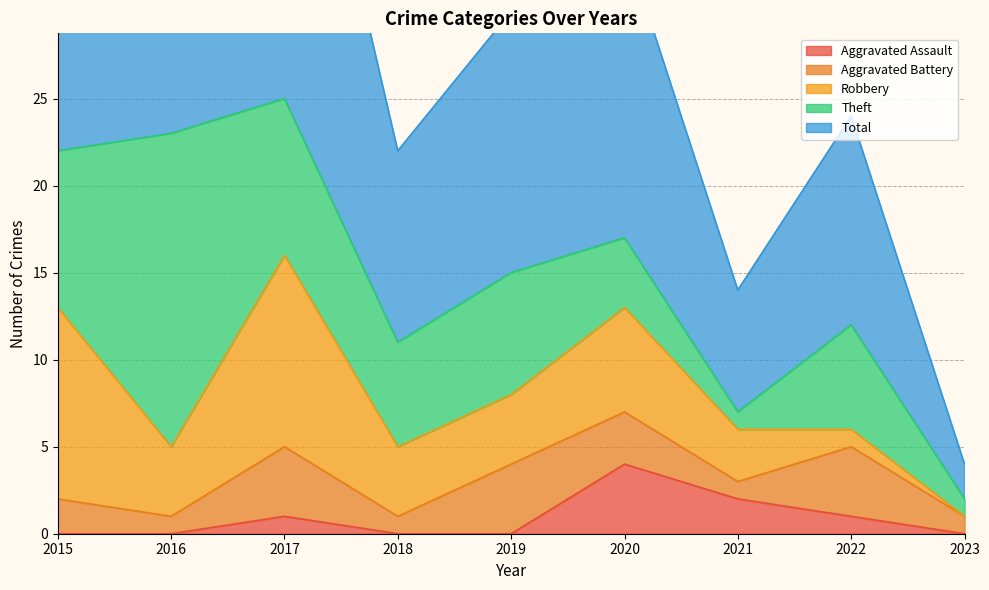

Between 2017 and 2022, which series saw the biggest shift?

Total